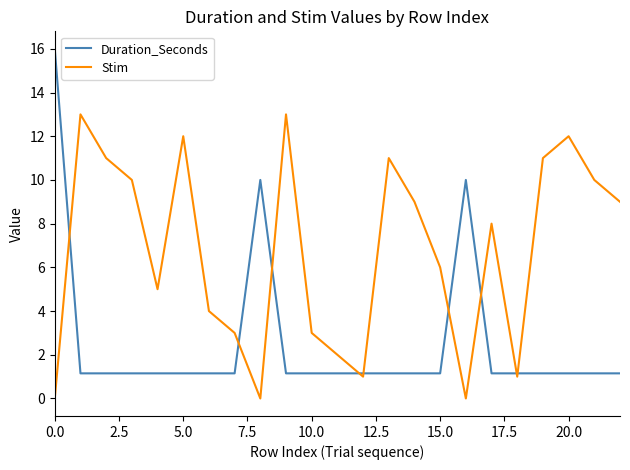

Which series has the largest range (max minus min)?

Duration_Seconds